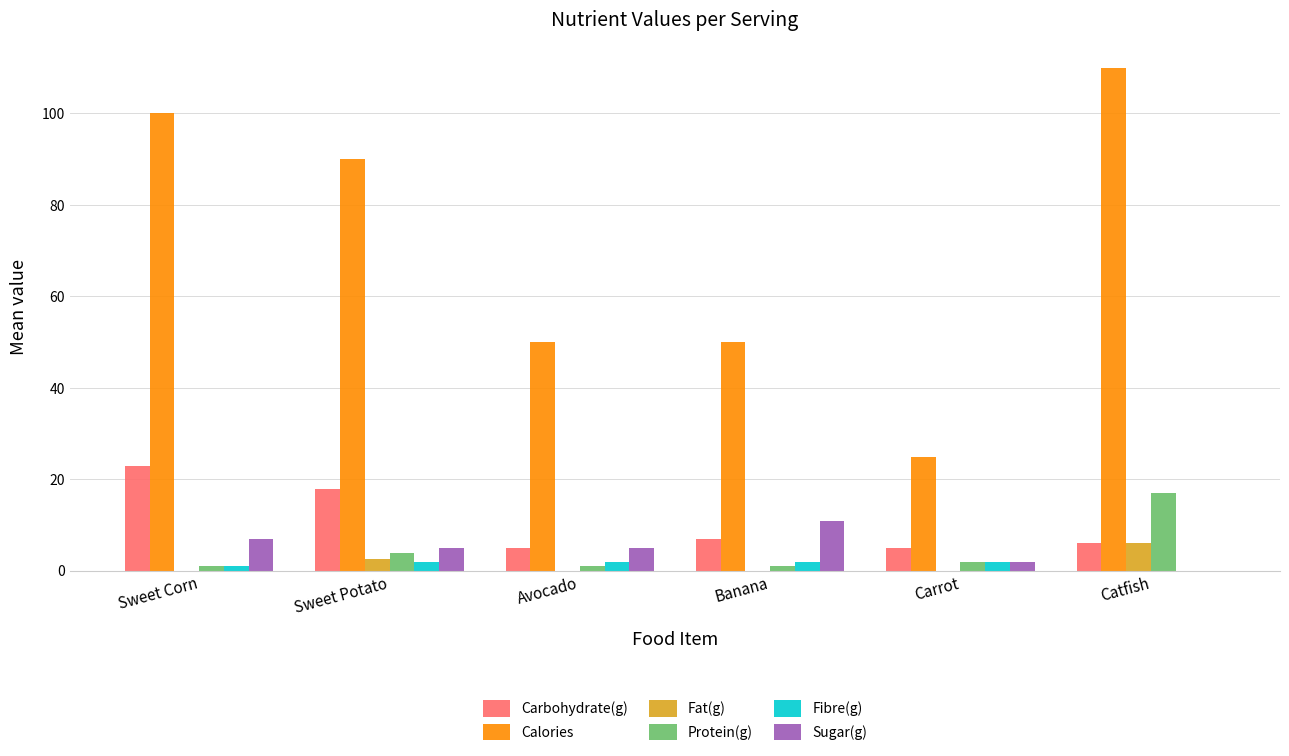

Is the value of Carbohydrate(g) at Banana greater than the value of Sugar(g) at Sweet Potato?

Yes